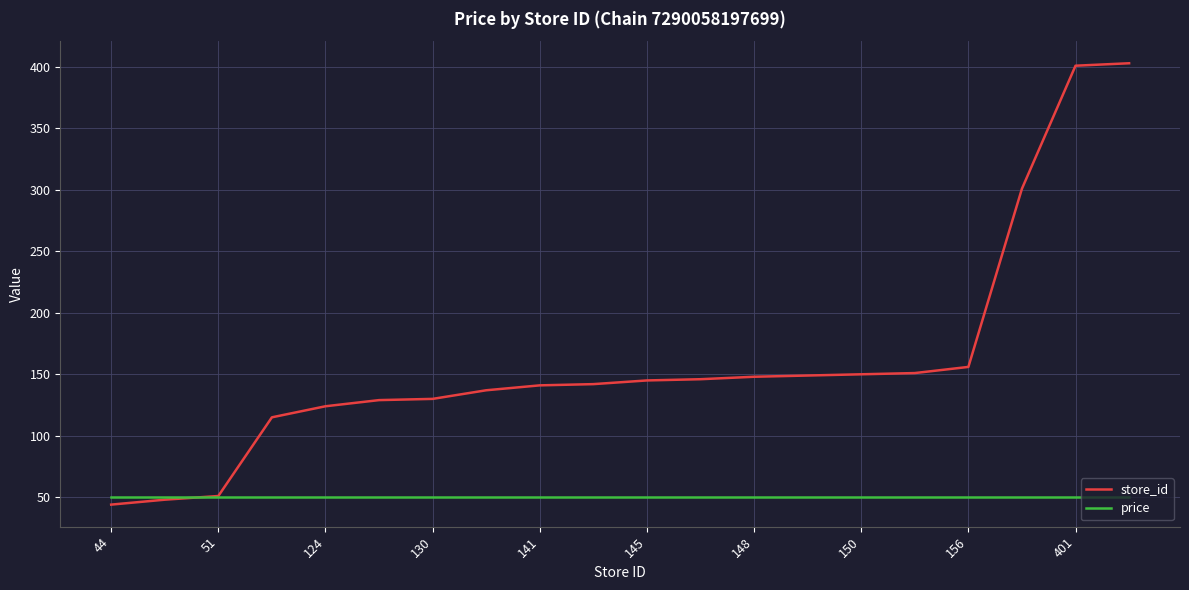

True or false: price and store_id cross at least once.

True